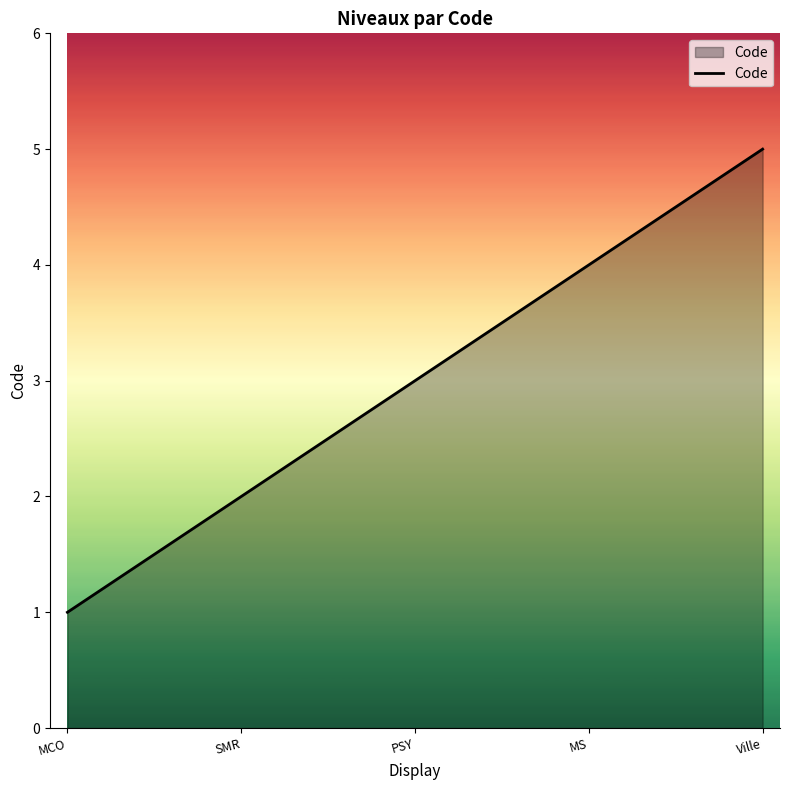

How many lines are shown in the chart?

1